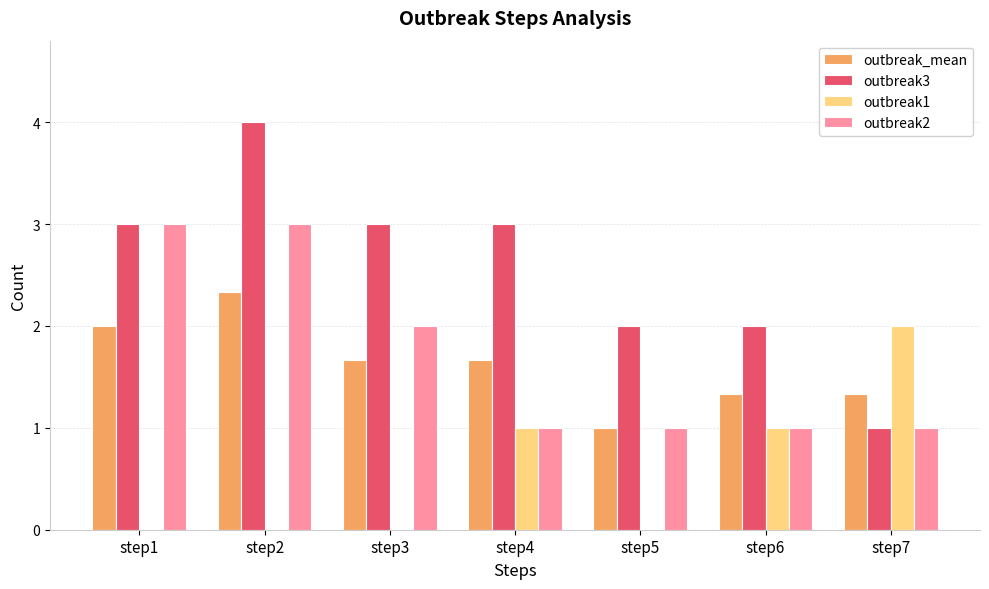

What are all the series names shown in the legend?

outbreak_mean, outbreak3, outbreak1, outbreak2